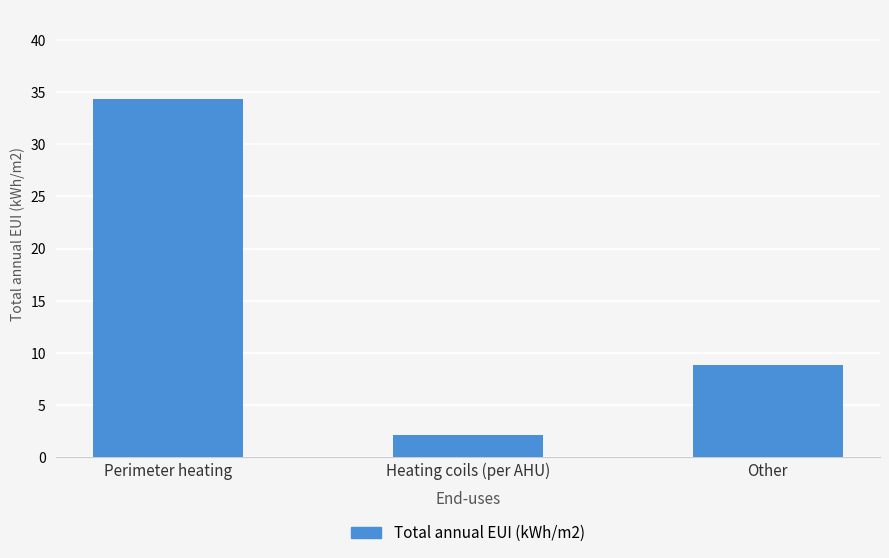

At which category does the chart reach its minimum across all series?

Heating coils (per AHU)